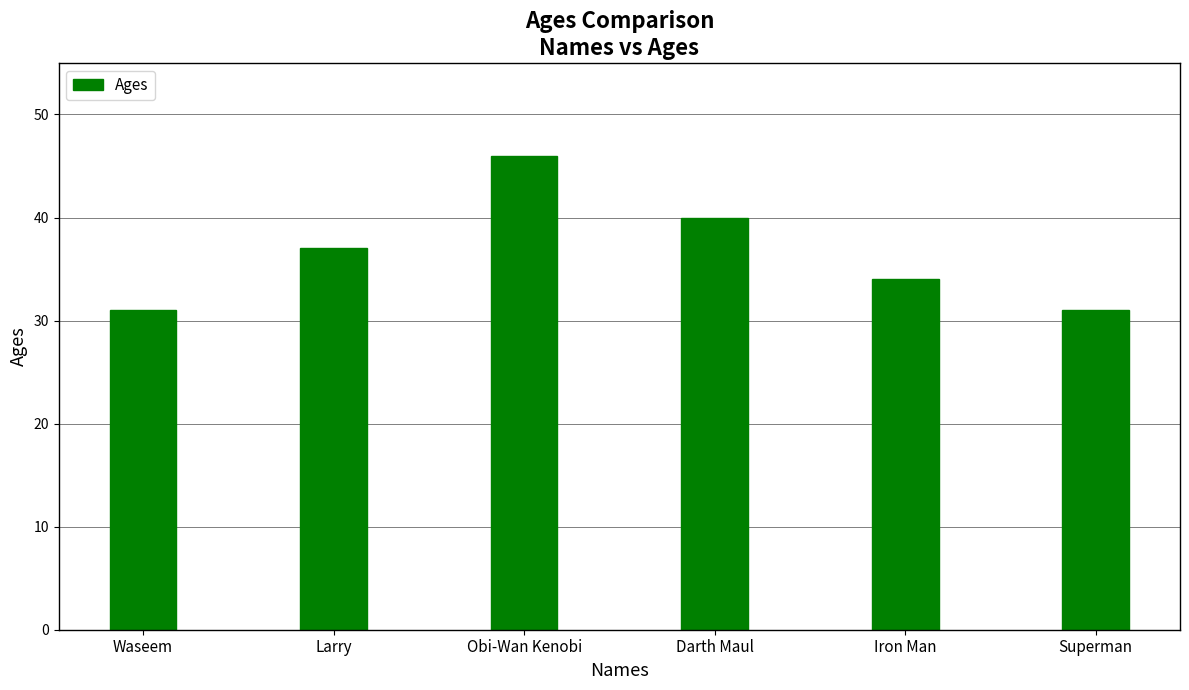

Reading left to right, transcribe all the data shown in this chart.

Waseem=31	Larry=37	Obi-Wan Kenobi=46	Darth Maul=40	Iron Man=34	Superman=31